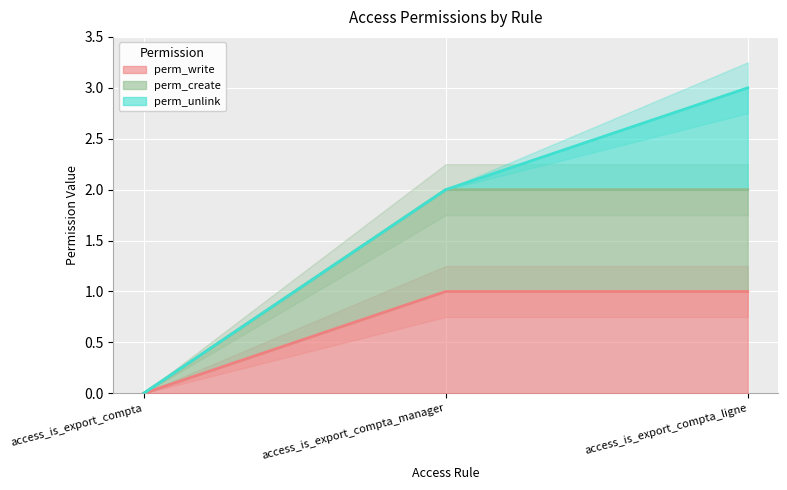

Which has a higher value, access_is_export_compta_manager or access_is_export_compta?

access_is_export_compta_manager